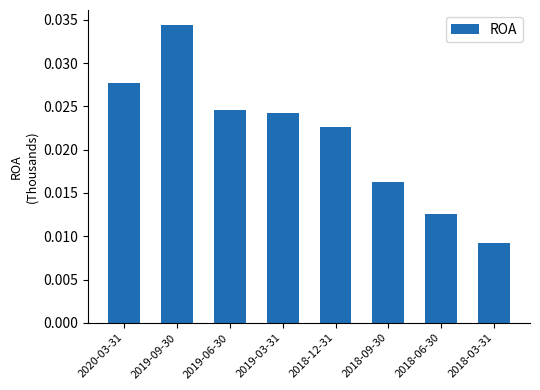

Between 2019-09-30 and 2019-06-30, which is larger?

2019-09-30